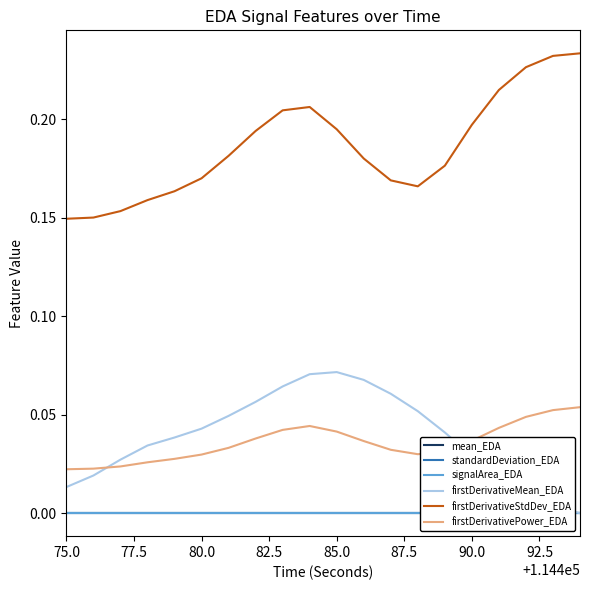

Reading left to right, transcribe all the data shown in this chart.

mean_EDA: 0.0	0.0	0.0	0.0	0.0	0.0	0.0	0.0	0.0	0.0	0.0	0.0	0.0	0.0	0.0	0.0	0.0	0.0	0.0	0.0
standardDeviation_EDA: 0.0	0.0	0.0	0.0	0.0	0.0	0.0	0.0	0.0	0.0	0.0	0.0	0.0	0.0	0.0	0.0	0.0	0.0	0.0	0.0
signalArea_EDA: 0.0	0.0	0.0	0.0	0.0	0.0	0.0	0.0	0.0	0.0	0.0	0.0	0.0	0.0	0.0	0.0	0.0	0.0	0.0	0.0
firstDerivativeMean_EDA: 0.0	0.0	0.0	0.0	0.0	0.0	0.0	0.1	0.1	0.1	0.1	0.1	0.1	0.1	0.0	0.0	0.0	0.0	0.0	0.0
firstDerivativeStdDev_EDA: 0.1	0.2	0.2	0.2	0.2	0.2	0.2	0.2	0.2	0.2	0.2	0.2	0.2	0.2	0.2	0.2	0.2	0.2	0.2	0.2
firstDerivativePower_EDA: 0.0	0.0	0.0	0.0	0.0	0.0	0.0	0.0	0.0	0.0	0.0	0.0	0.0	0.0	0.0	0.0	0.0	0.0	0.1	0.1